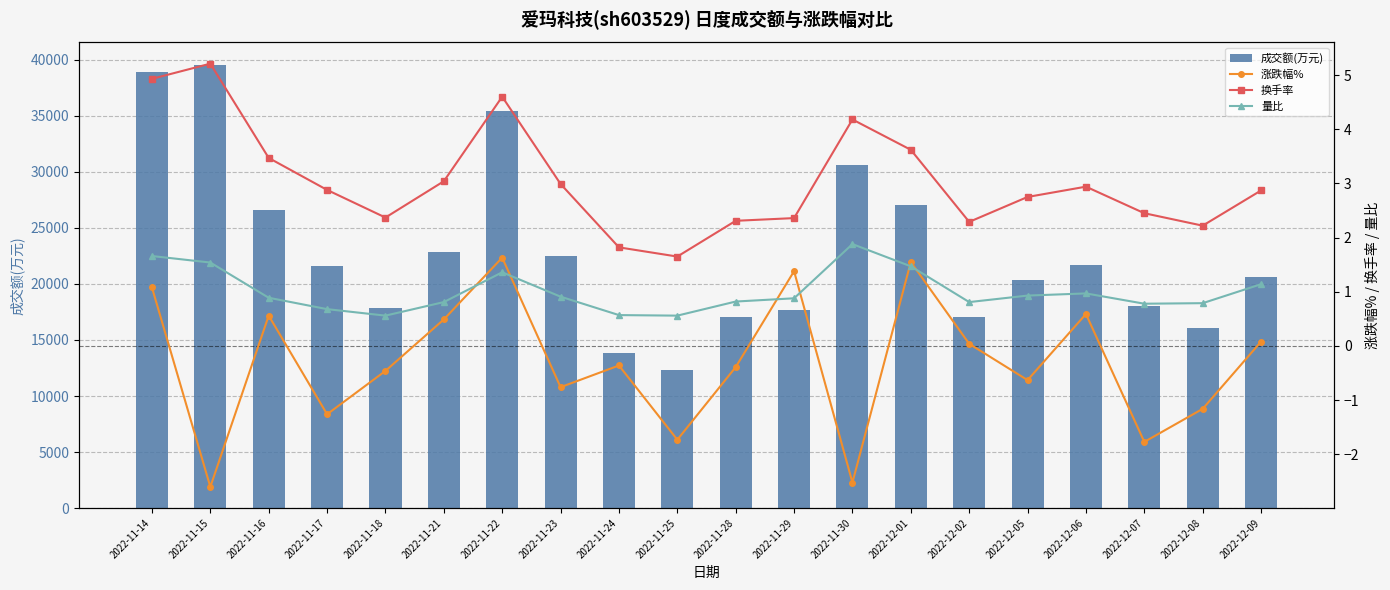

What is the sum of the 换手率 values at 2022-12-05 and 2022-11-29?

5.1